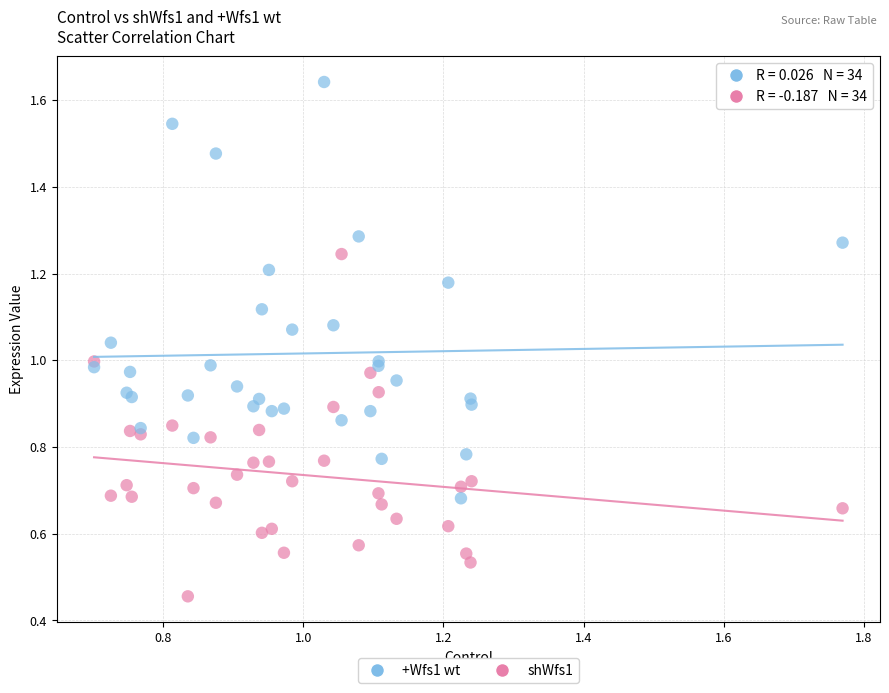

Which series reaches the minimum Y coordinate?

shWfs1